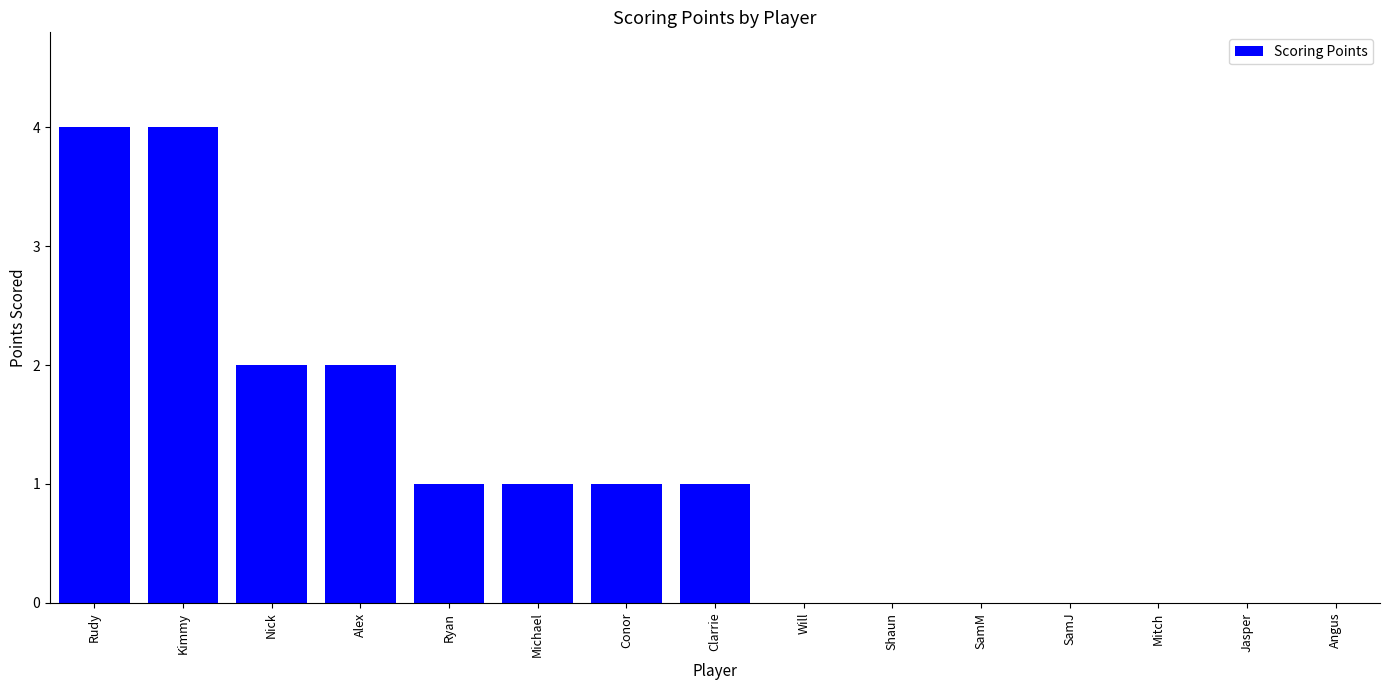

How many series are shown in this chart?

1